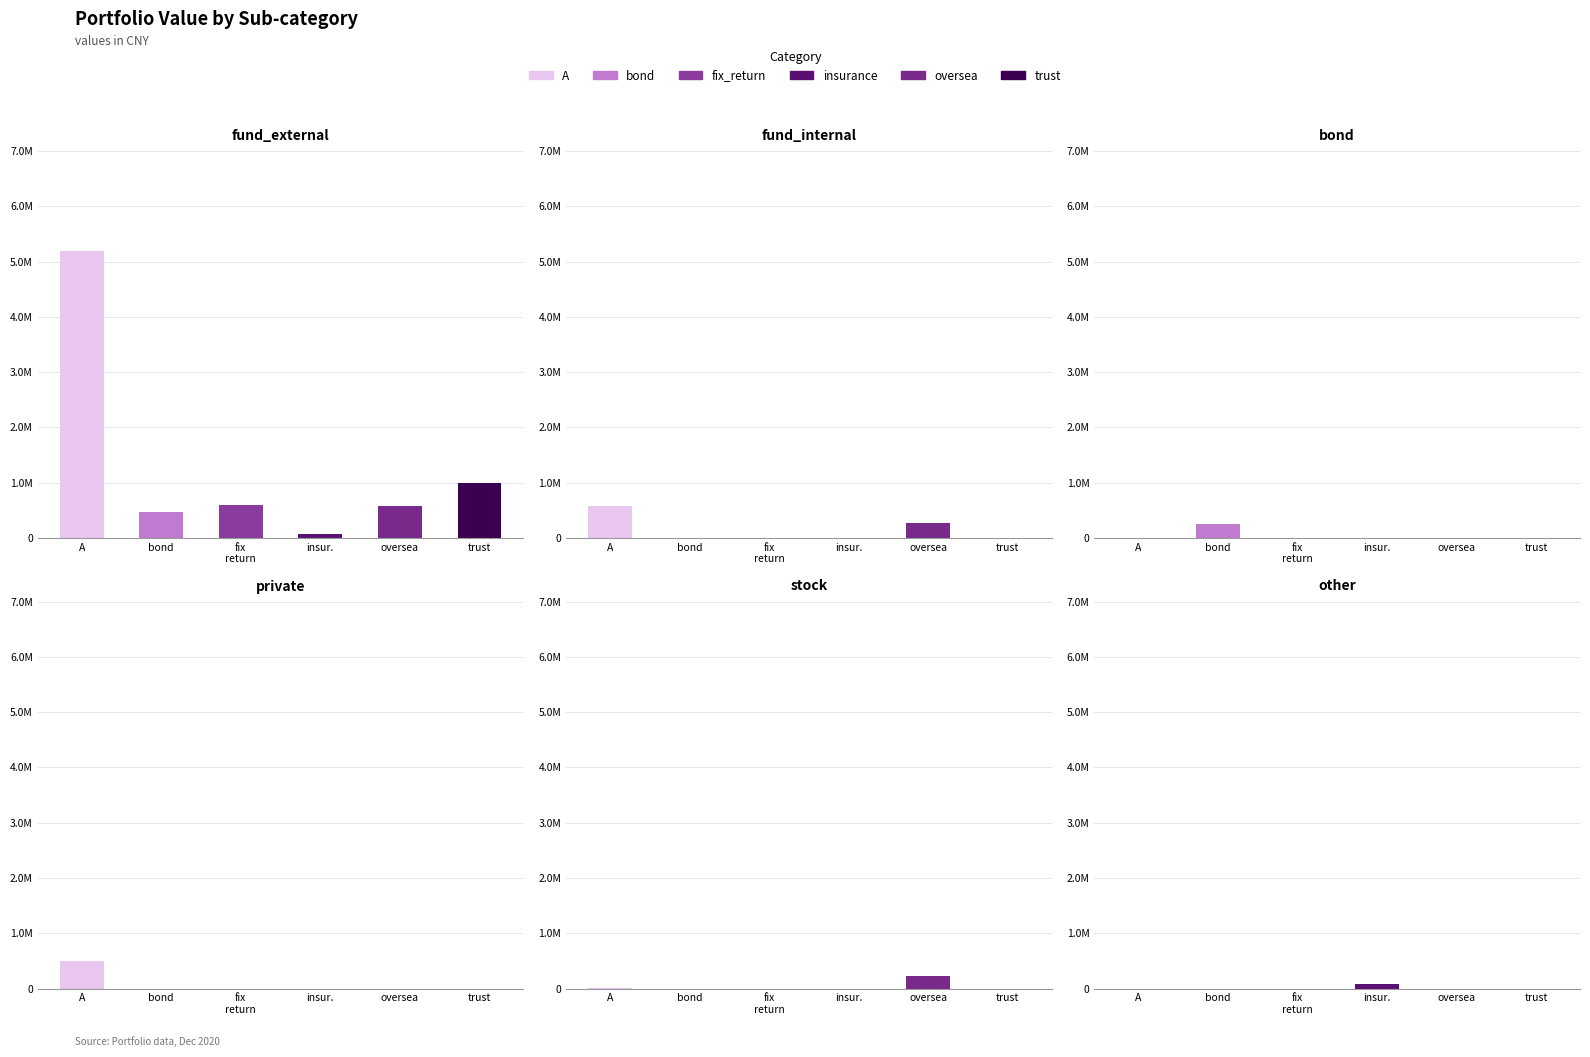

What is the sum of all other values?

80000.0